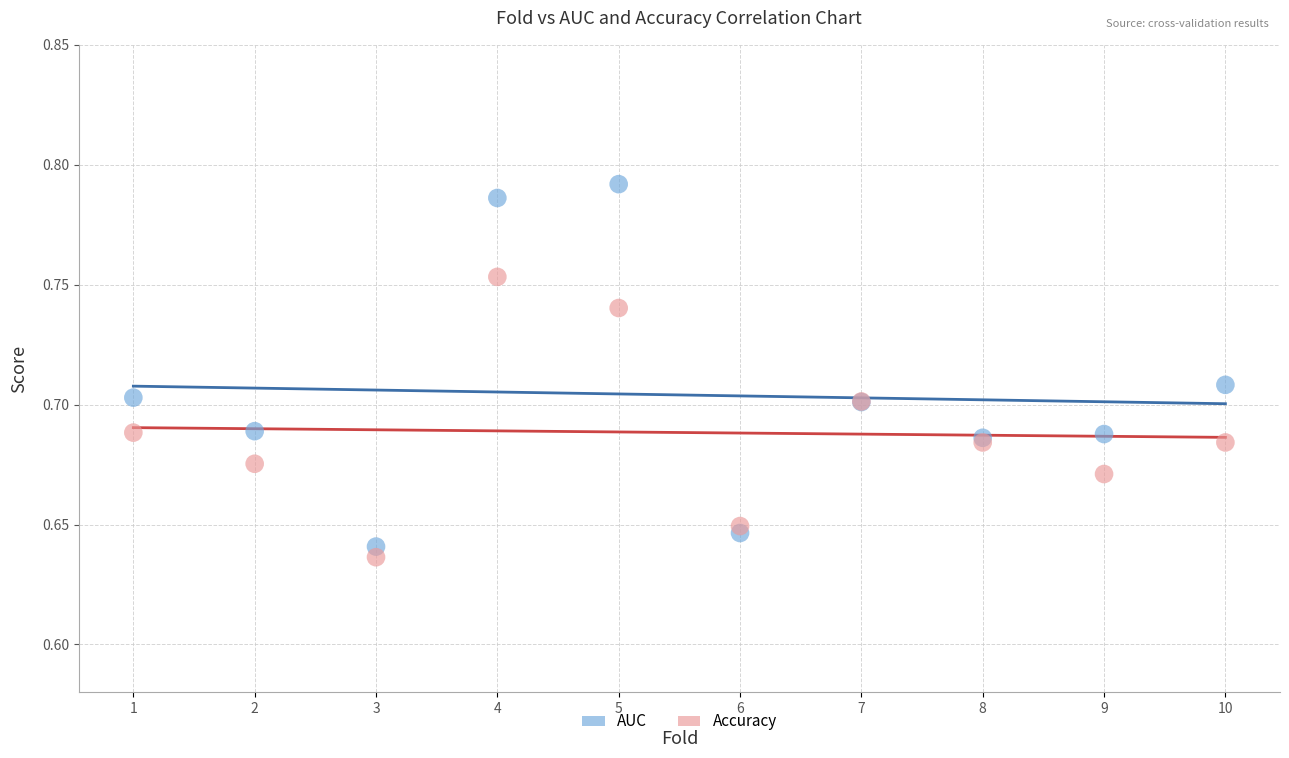

Which series contains the highest Y value?

AUC